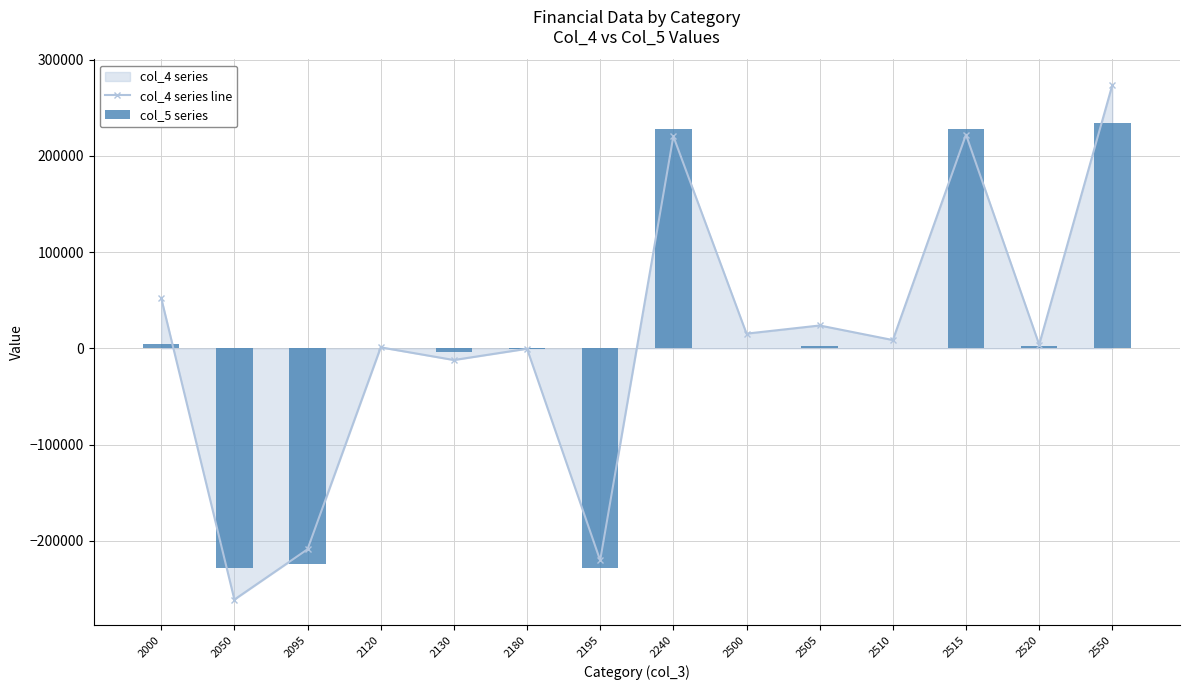

List the series in order of their peak value, lowest first.

col_5 series, col_4 series line